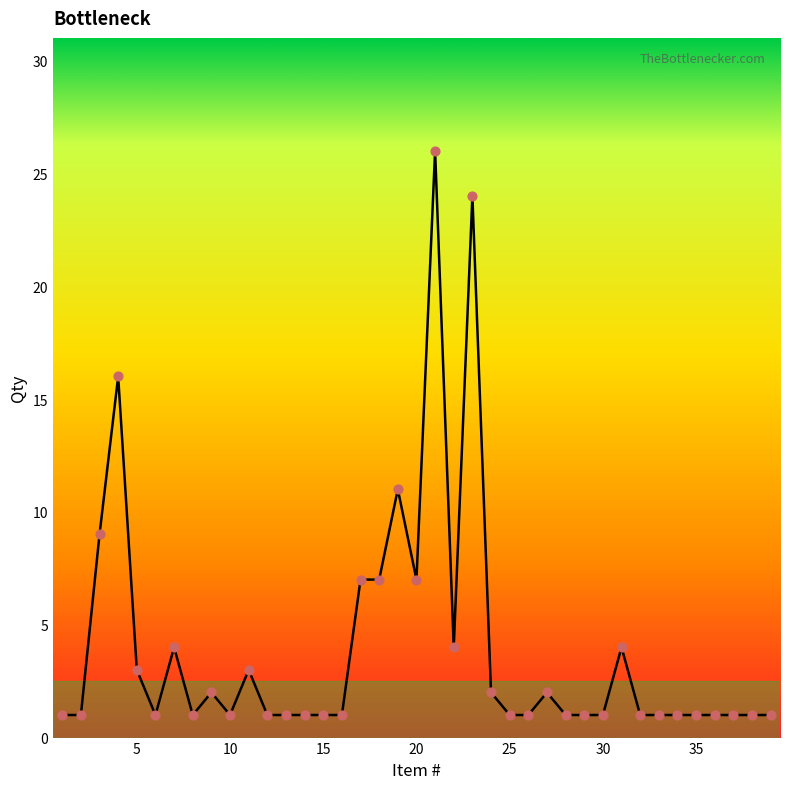

What is the greatest value displayed?

26